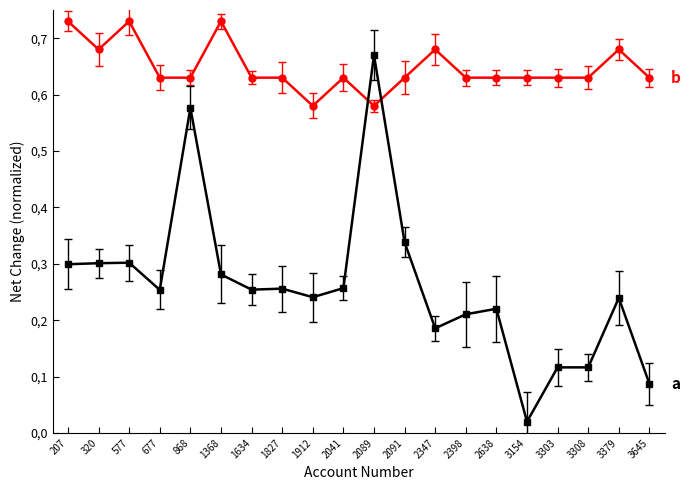

Is this an area chart (filled region under the line)?

No